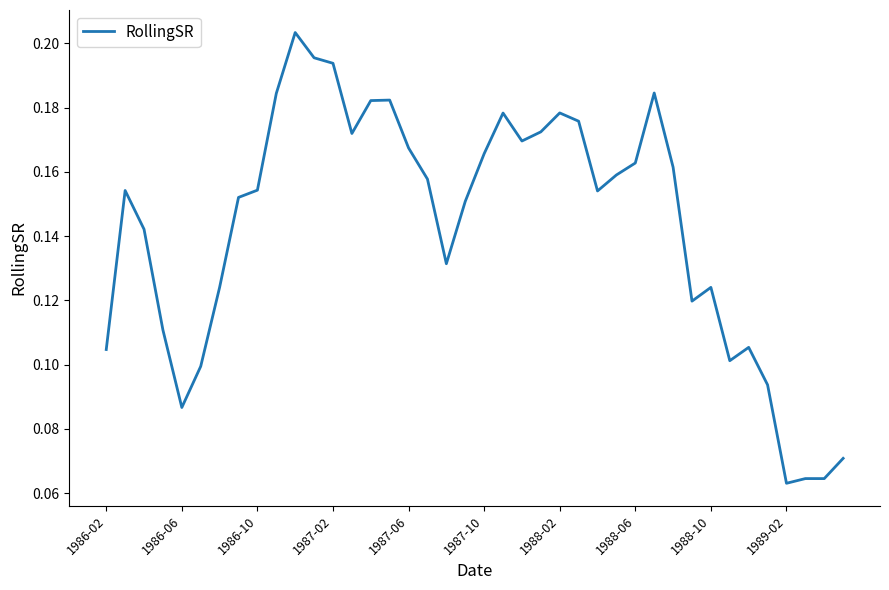

How many lines are shown in the chart?

1